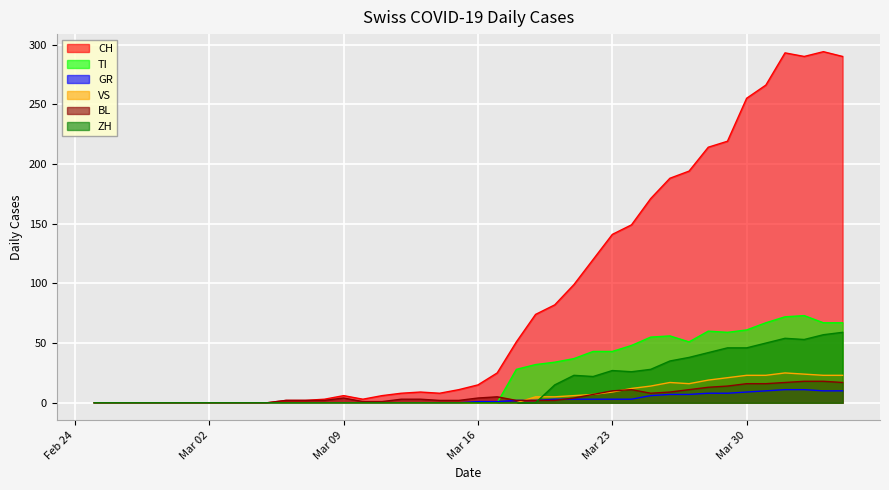

List the series in order of their peak value, lowest first.

GR, BL, VS, ZH, TI, CH